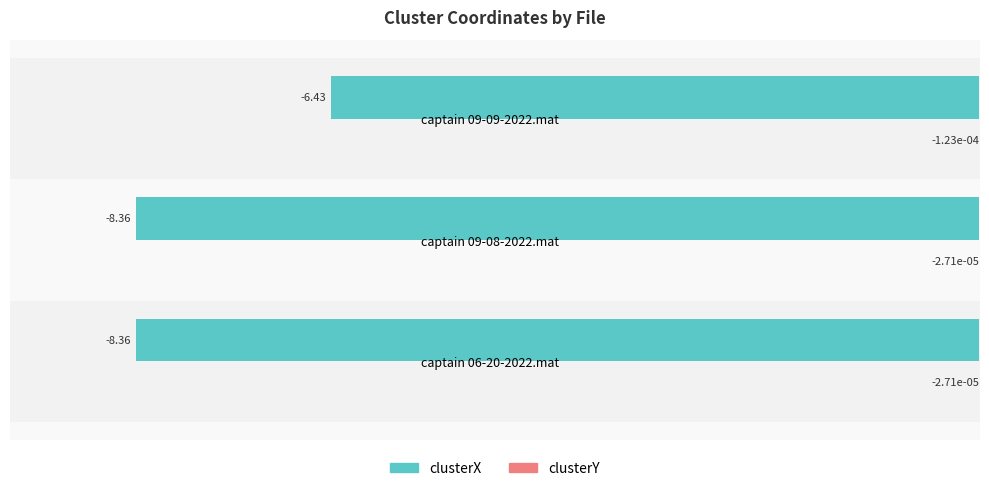

How many data points in clusterX are above -8?

1